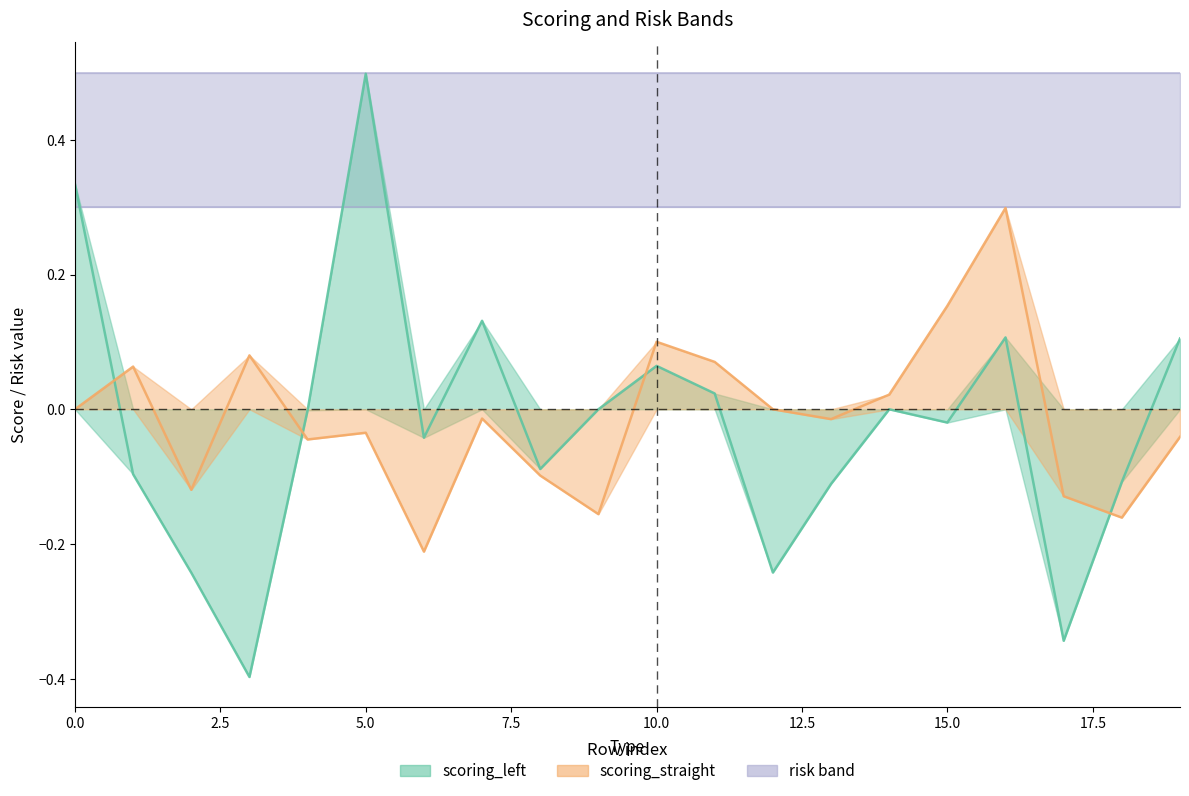

Is it true that scoring_straight equals -0.0 at 5?

False